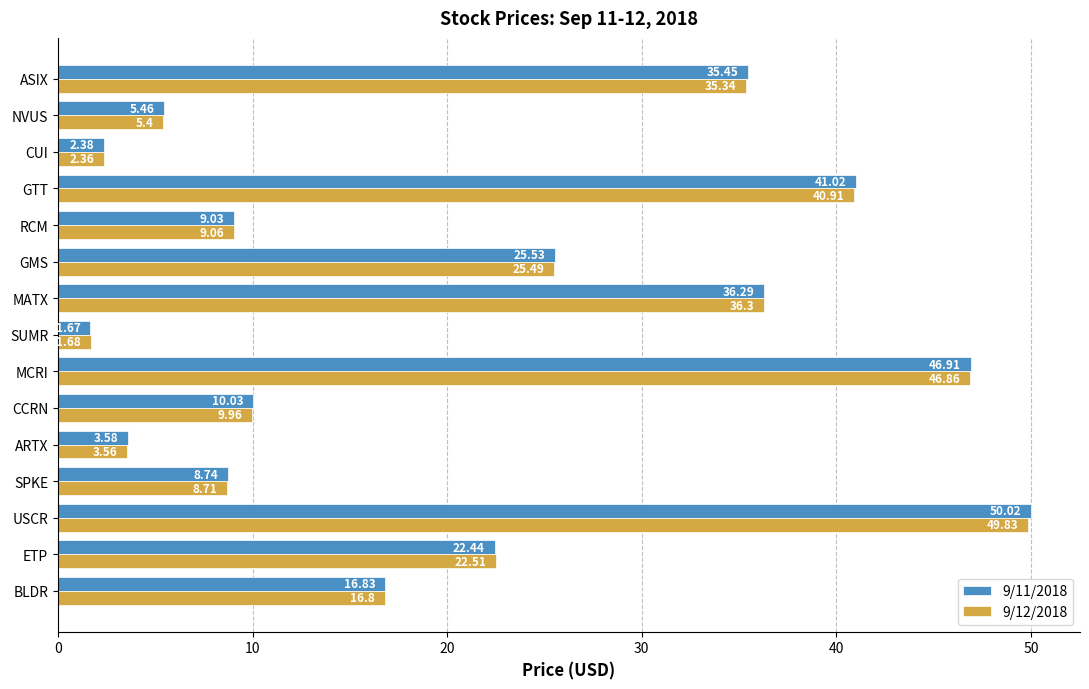

At which category is the sum across all series the highest?

USCR